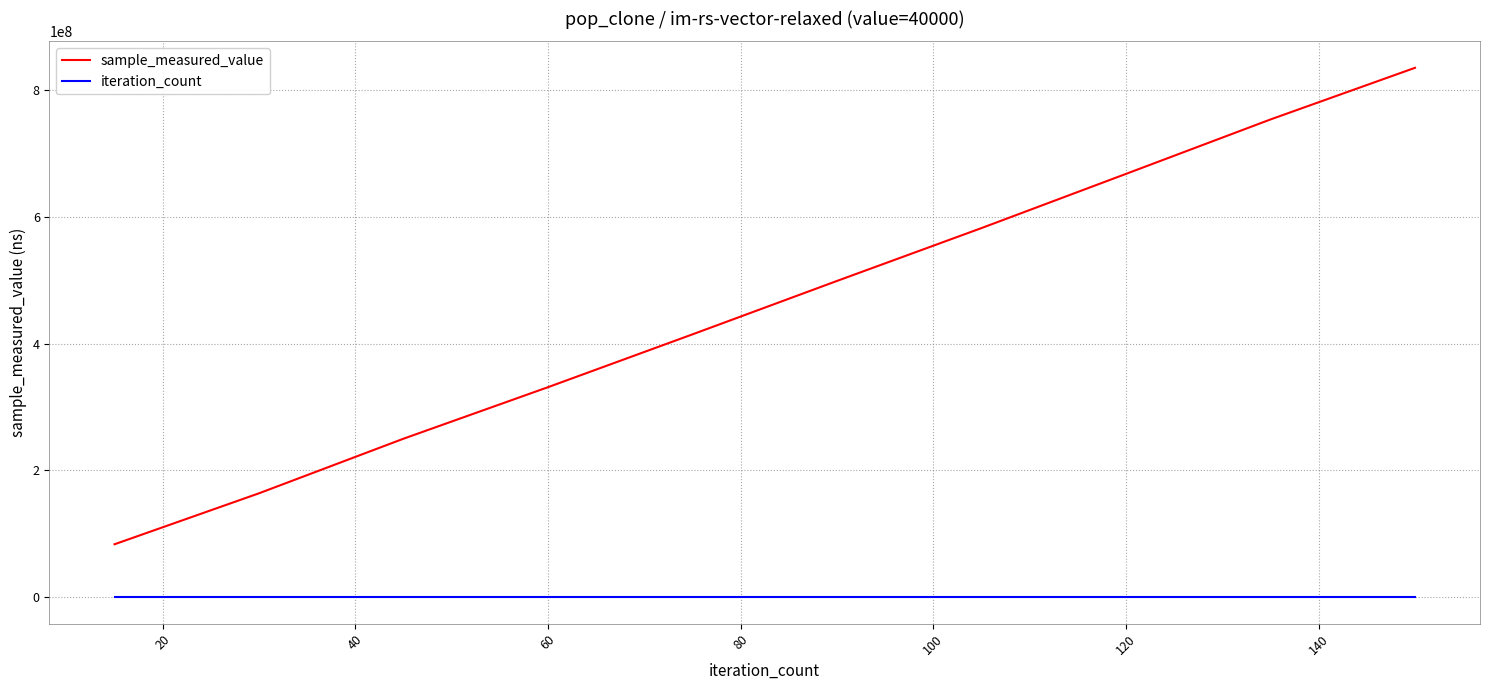

Count the number of categories in the chart.

10